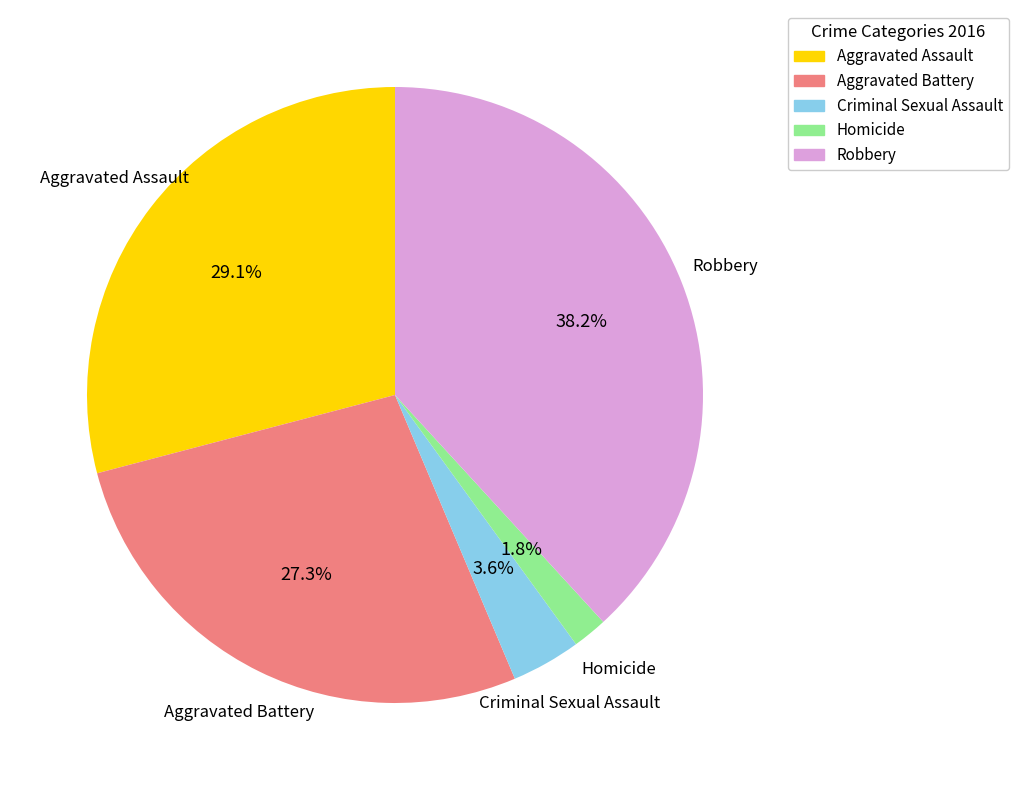

Does Criminal Sexual Assault account for over 50% of the chart?

No